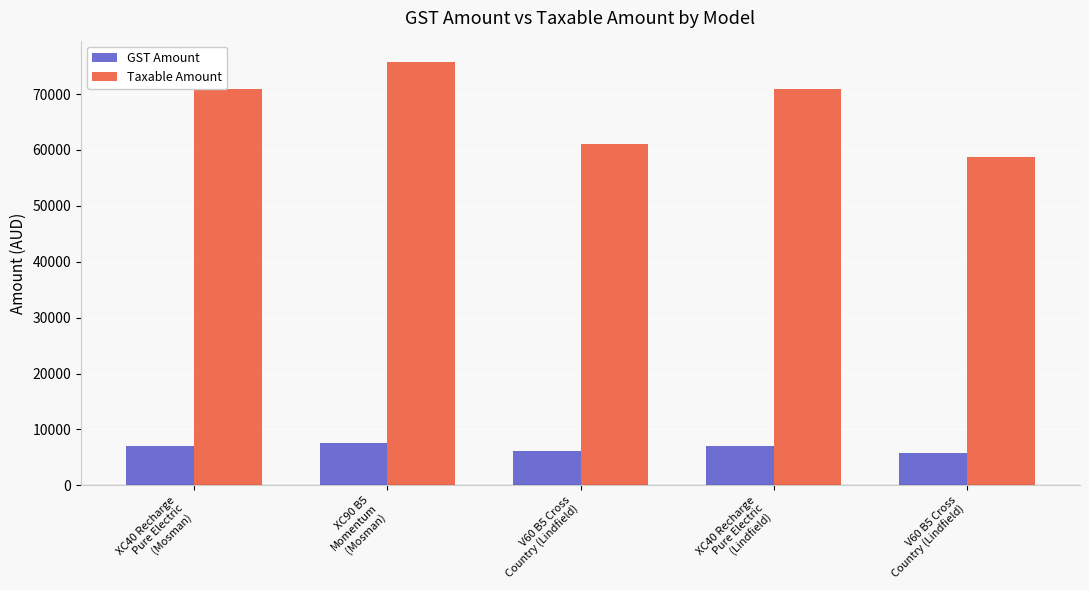

How many values in the Taxable Amount series exceed 70989?

3